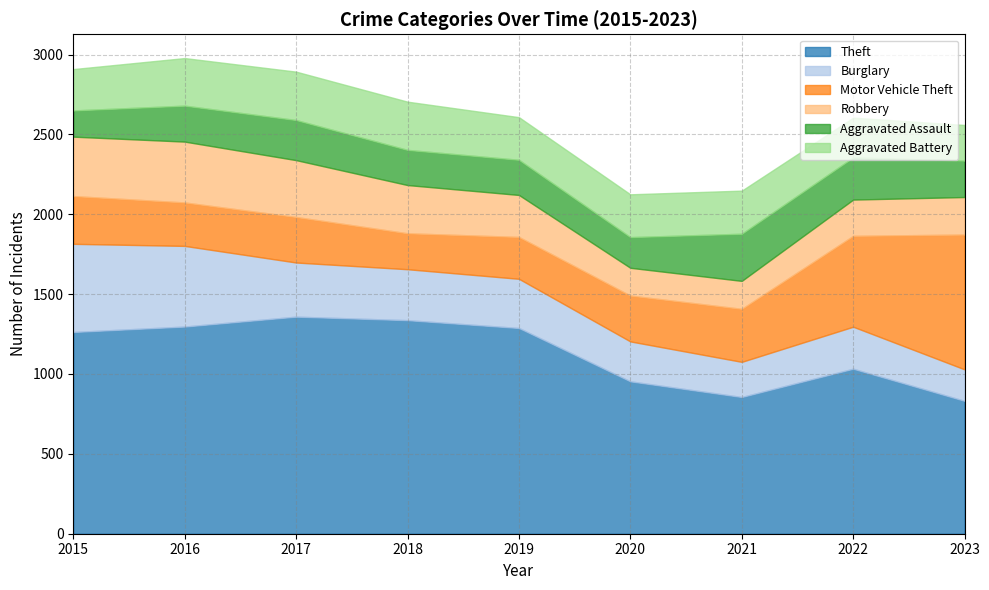

Which series has the largest total across all categories?

Theft